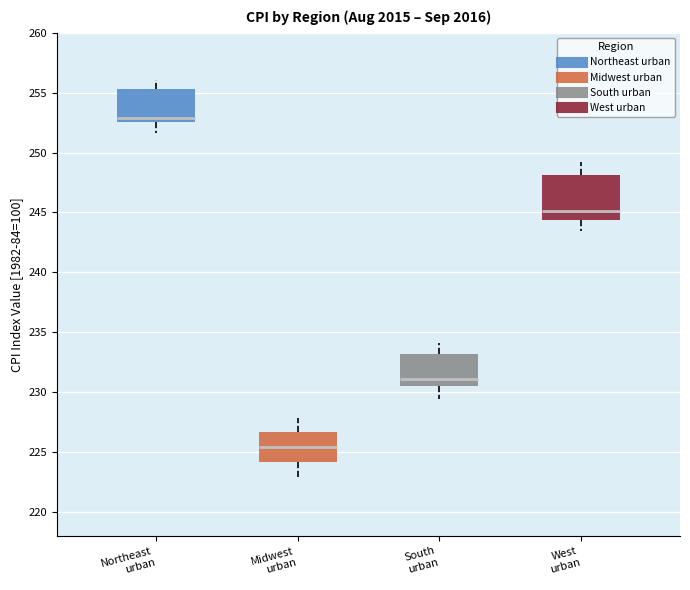

Where does the median line of the box for Midwest urban sit on the y-axis? The values are not printed on the chart, so give them approximately, as read against the axis.

225.5